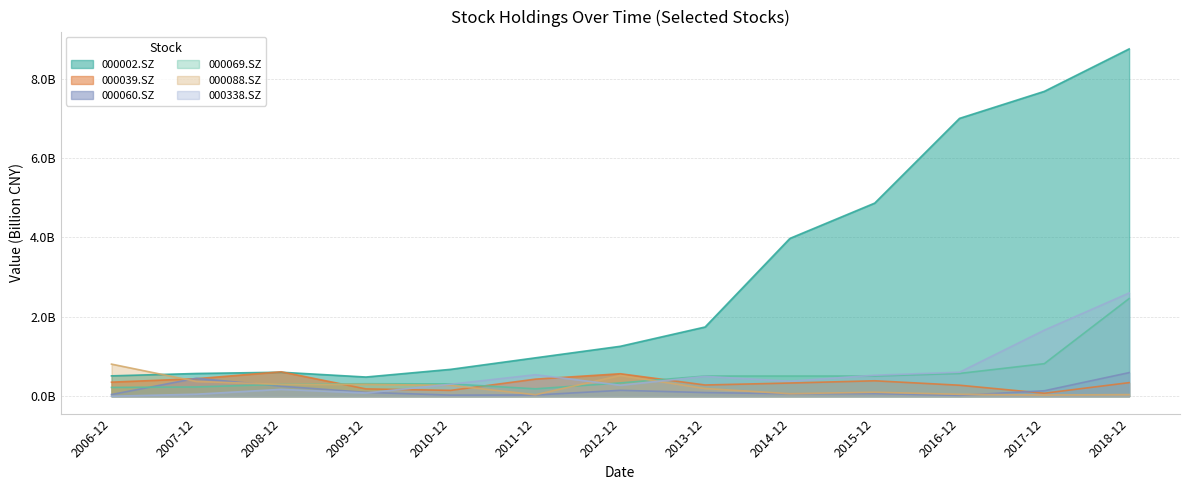

The value of 000002.SZ at 2018-12 is 8.8. True or false?

True